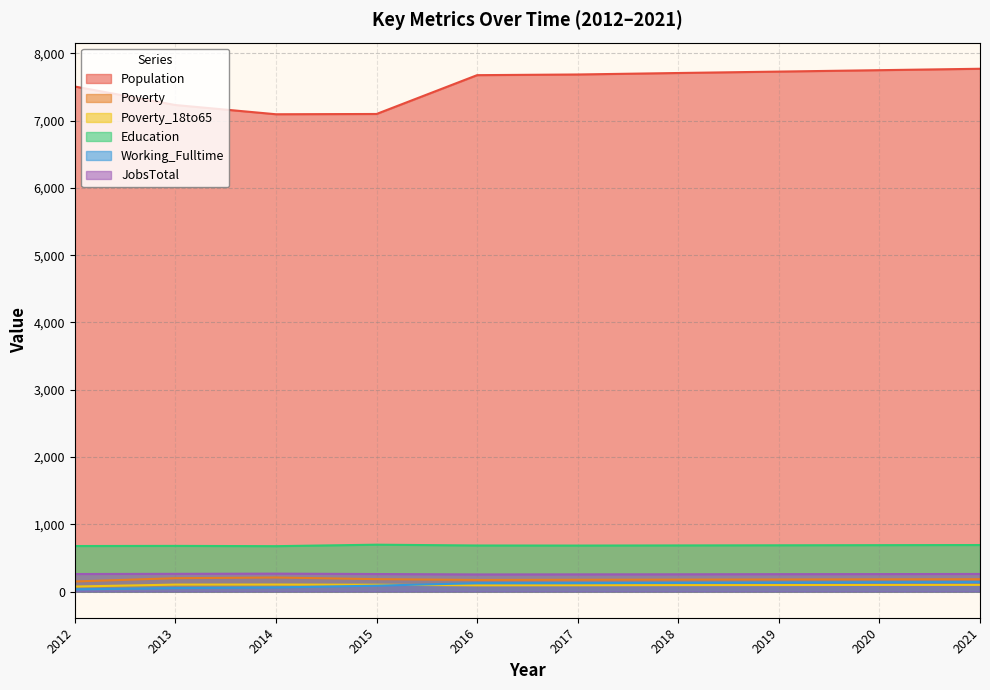

What is the difference between the Poverty_18to65 values at 2019 and 2020?

2